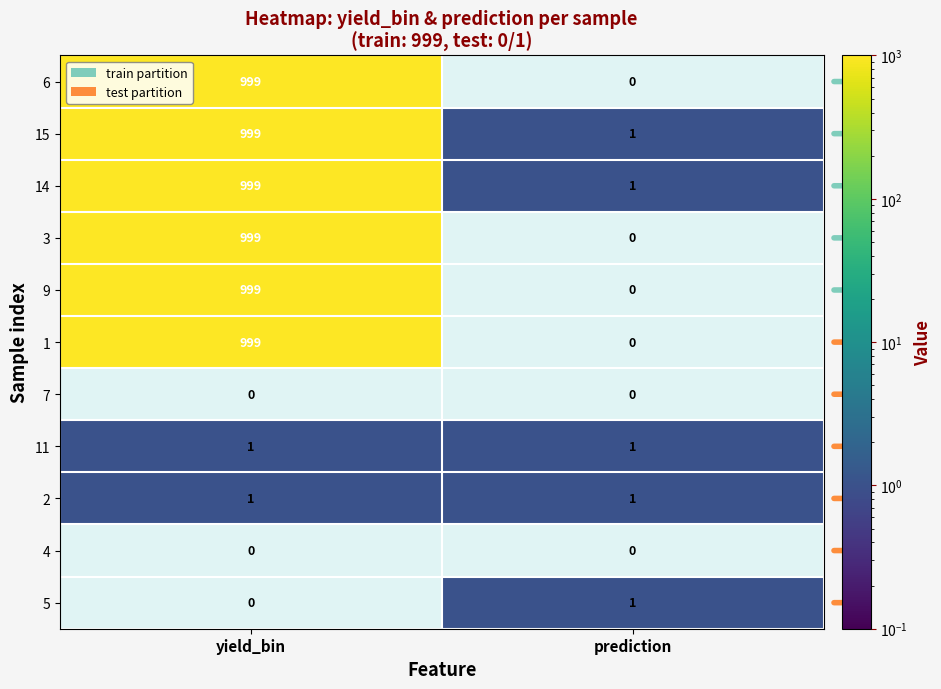

What is the difference between the maximum and minimum values in the 14 series?

998